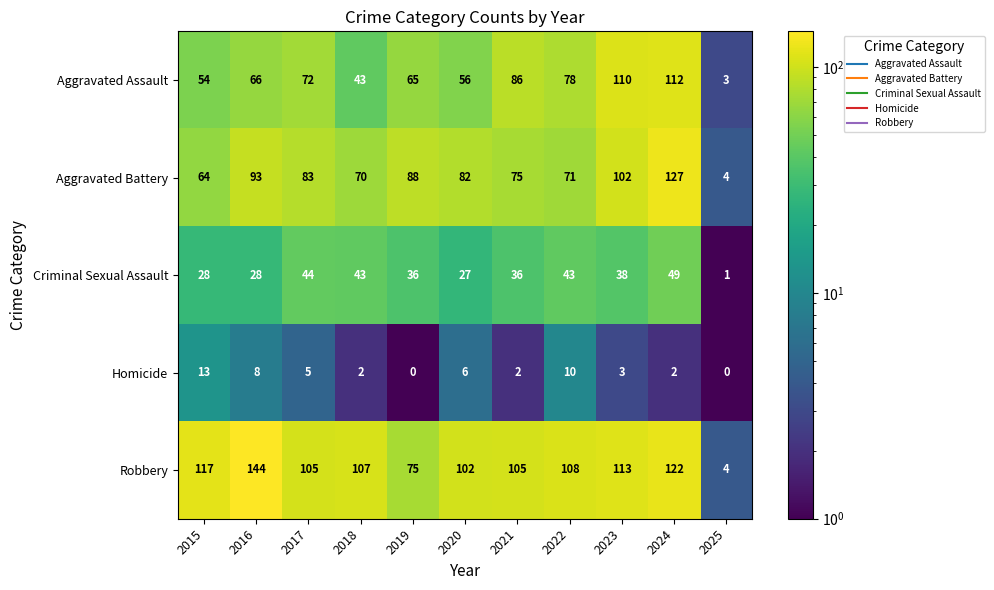

At how many categories does at least one series exceed 94?

9